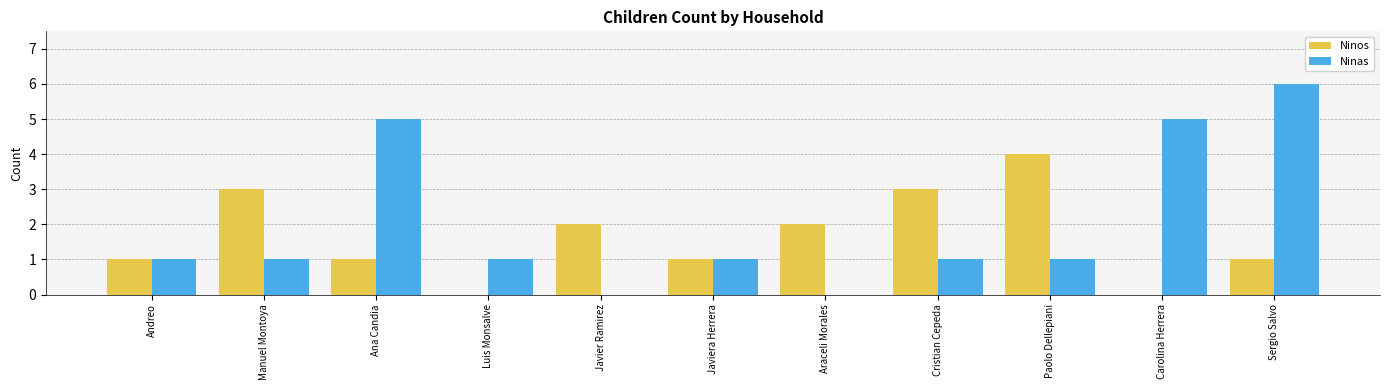

Which series changed the most between Araceli Morales and Sergio Salvo?

Ninas